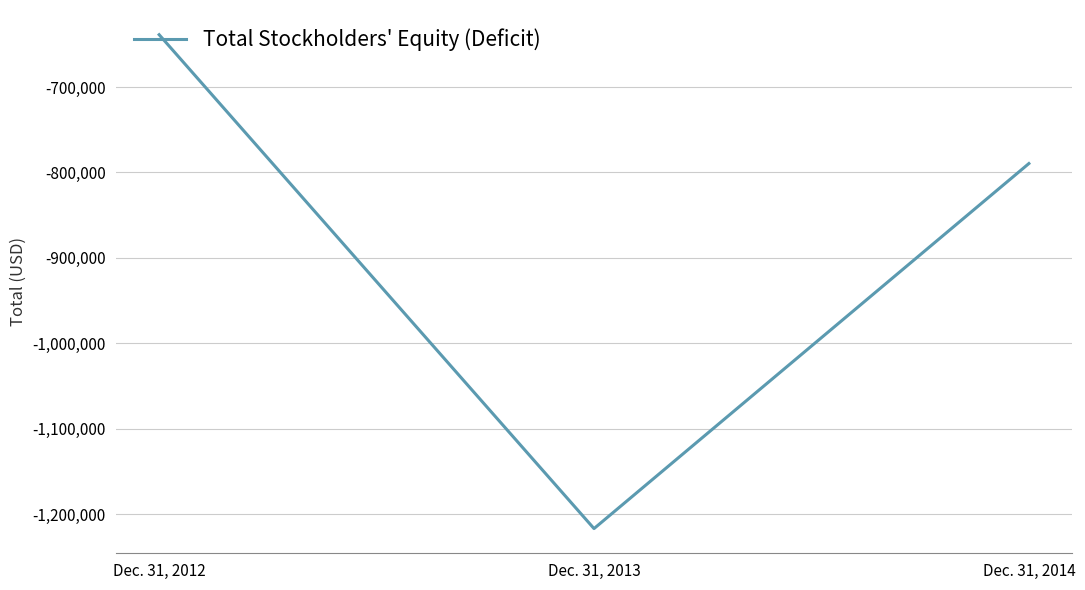

True or false: the data shows -2161379 at Dec. 31, 2013.

False